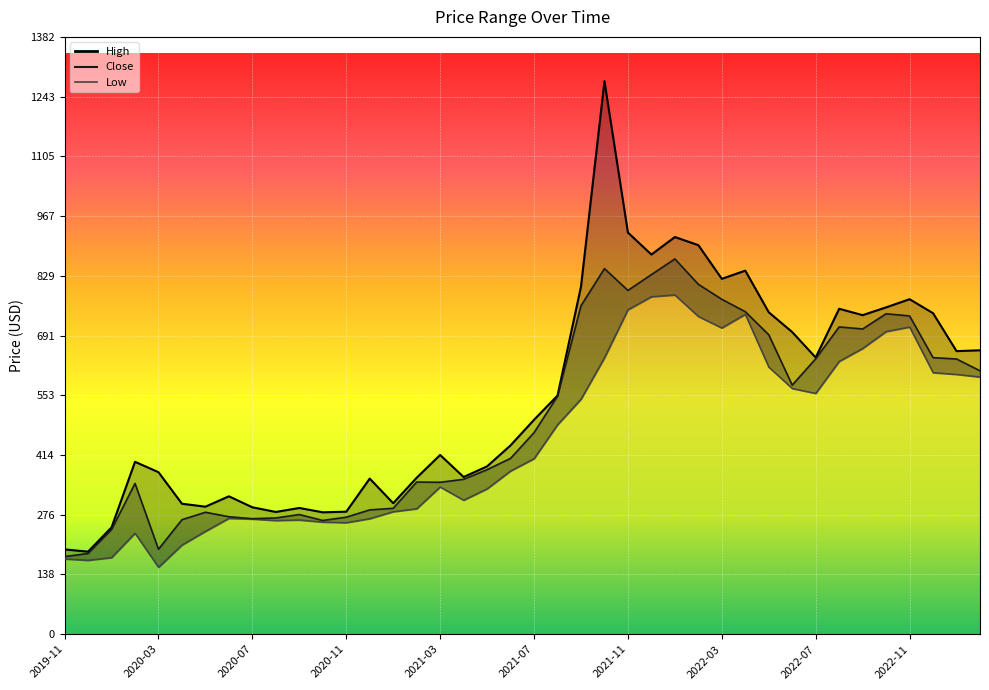

Where is Low nearest to the value 469?

2021-08